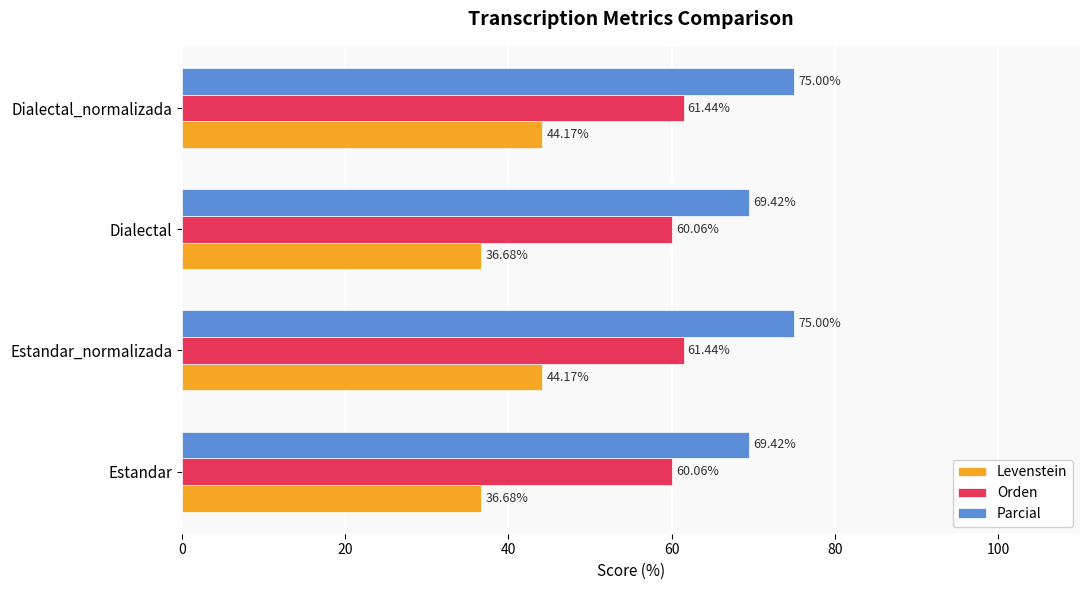

Which series changed the most between Estandar and Estandar_normalizada?

Levenstein